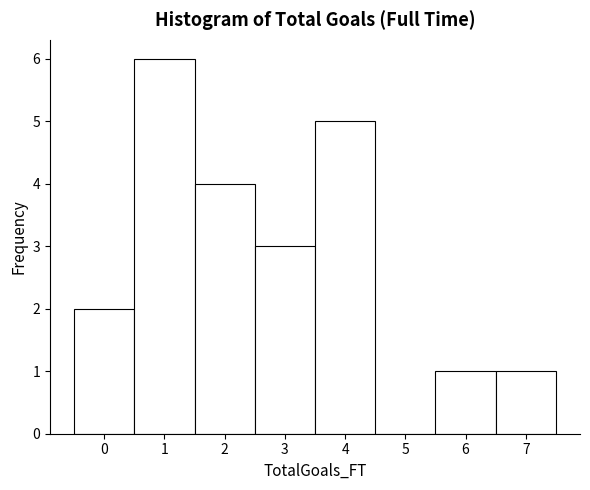

Reading left to right, list every bar in this chart as the range it spans on the x-axis followed by its height. The values are not printed on the chart, so give them approximately, as read against the axis.

-0.5 to 0.5: 2
0.5 to 1.5: 6
1.5 to 2.5: 4
2.5 to 3.5: 3
3.5 to 4.5: 5
4.5 to 5.5: 0
5.5 to 6.5: 1
6.5 to 7.5: 1